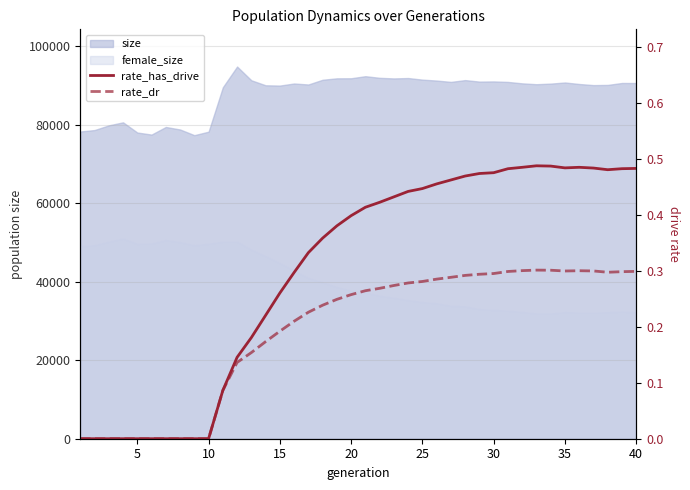

How many lines are shown in the chart?

2